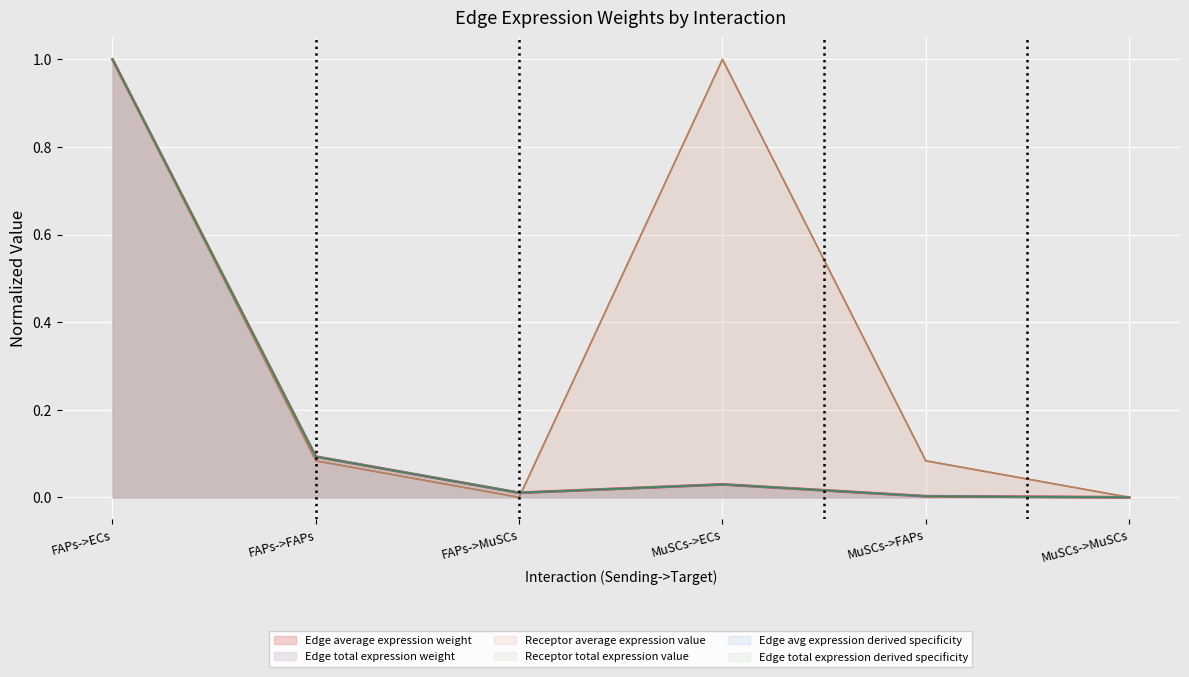

List the labels in order of Edge total expression derived specificity value, largest first.

FAPs->ECs, FAPs->FAPs, MuSCs->ECs, FAPs->MuSCs, MuSCs->FAPs, MuSCs->MuSCs